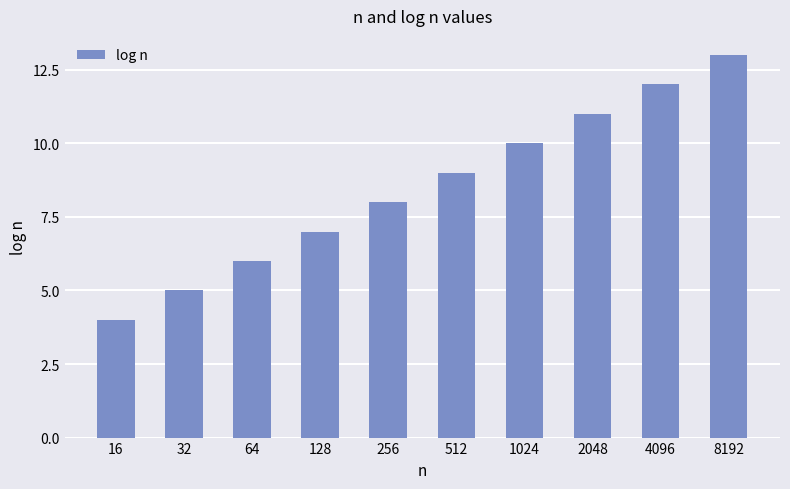

At which label is the value closest to 8?

256